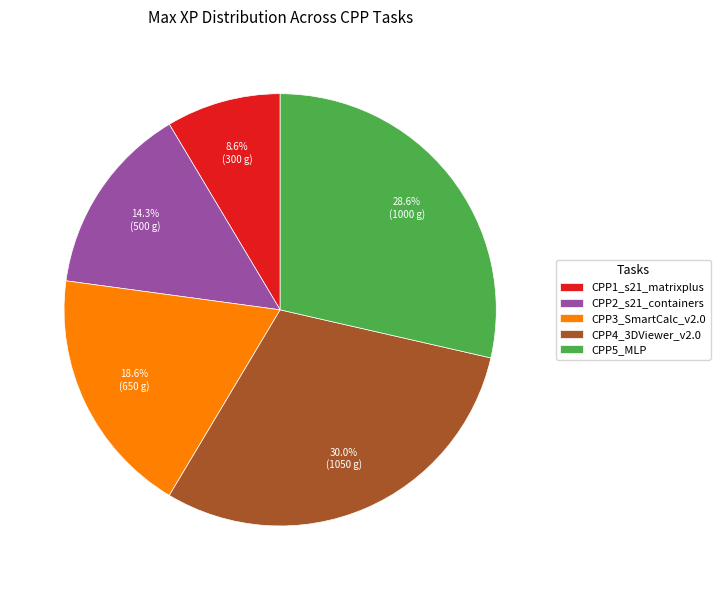

Count the number of slices in the pie.

5